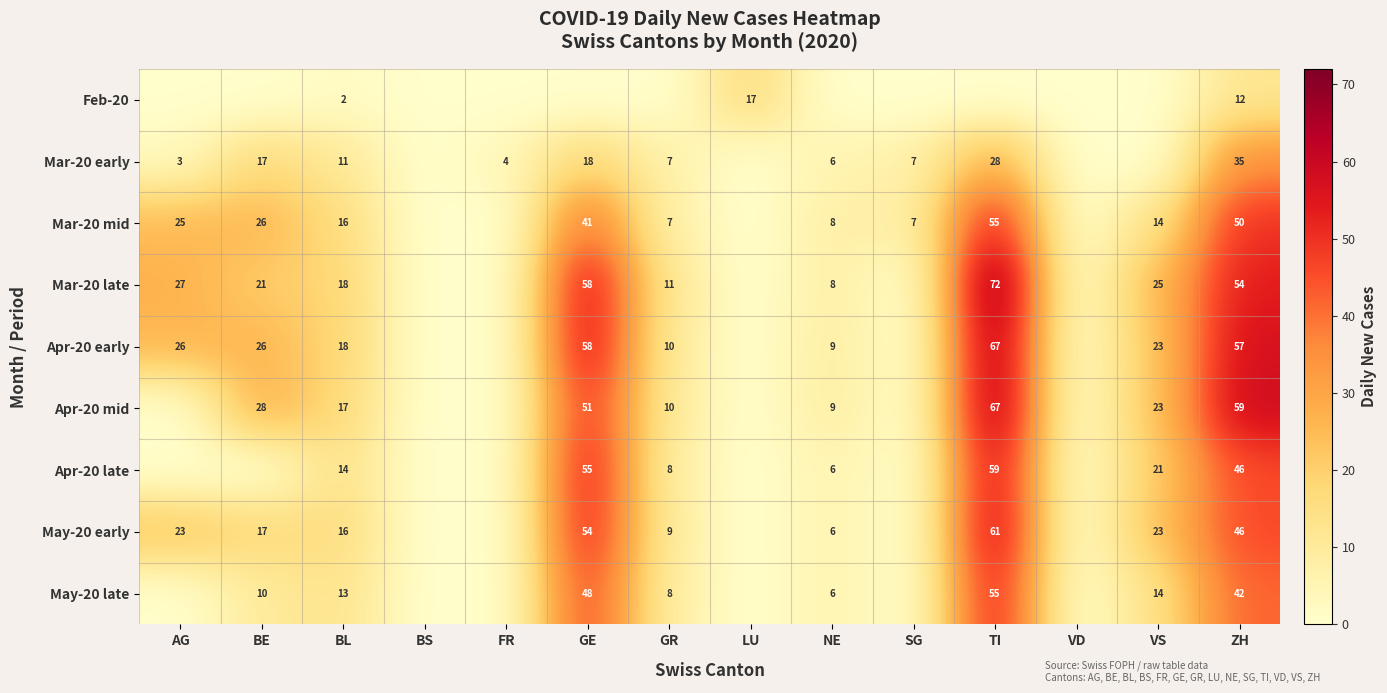

What is the sum of the Mar-20 early values at BE and ZH?

52